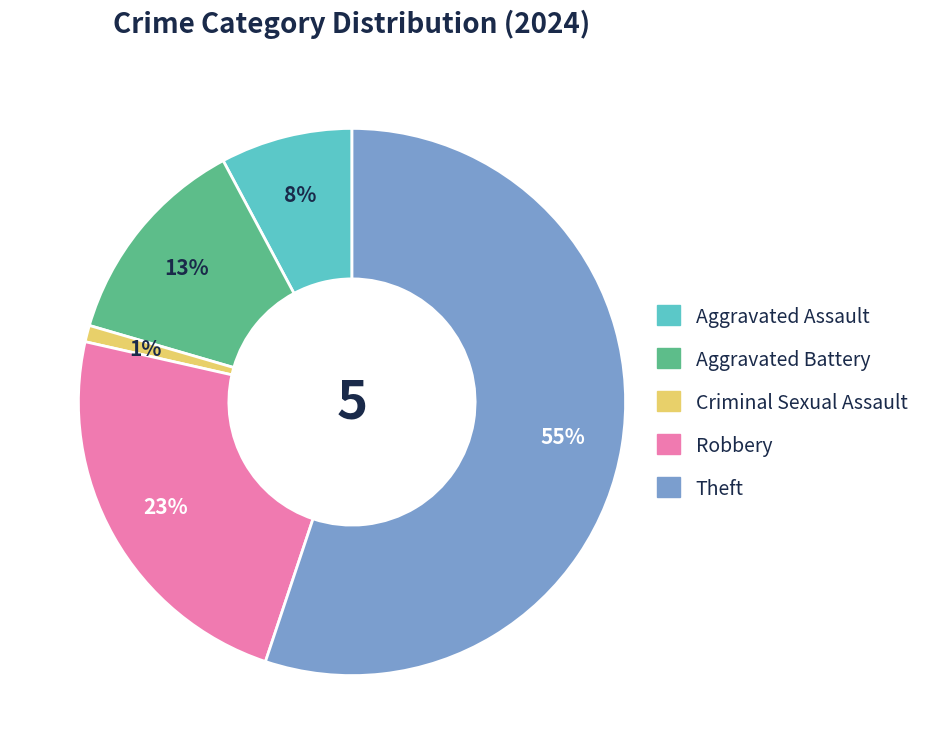

Which slice represents more than half of the pie?

Theft